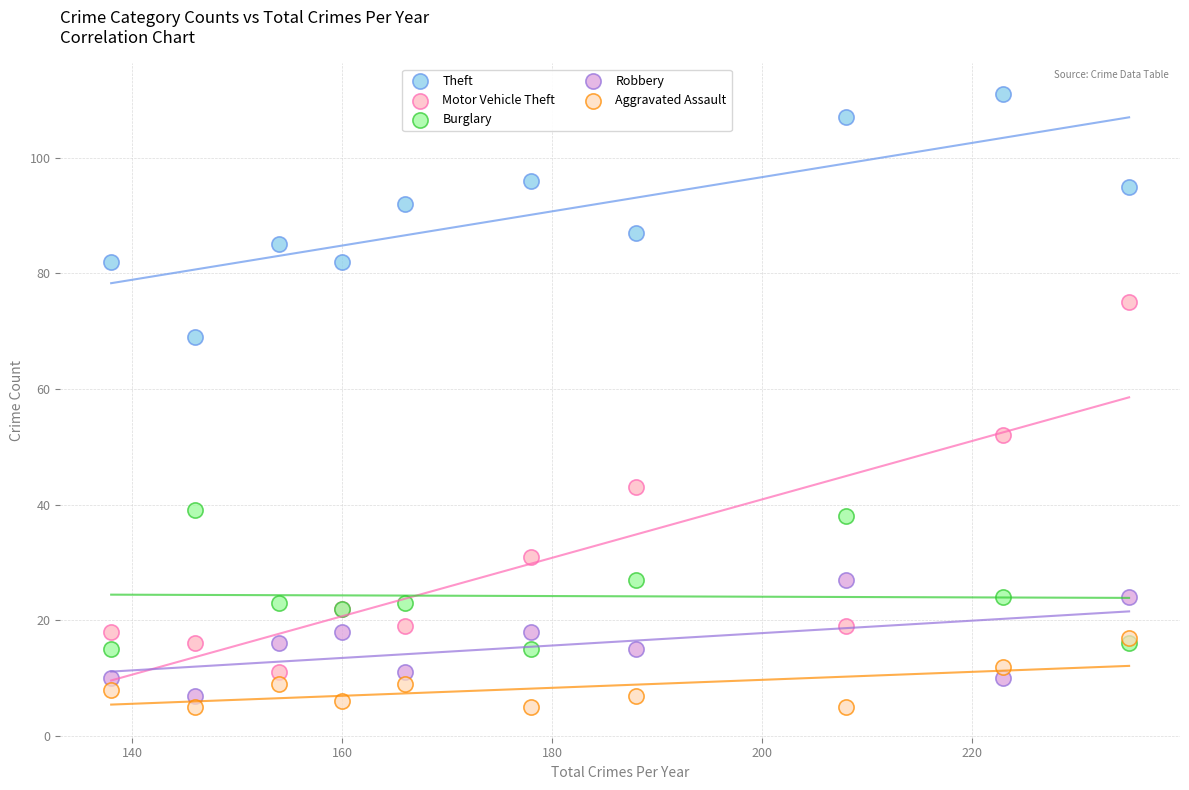

Across all series, what Y value is closest to 58?

52